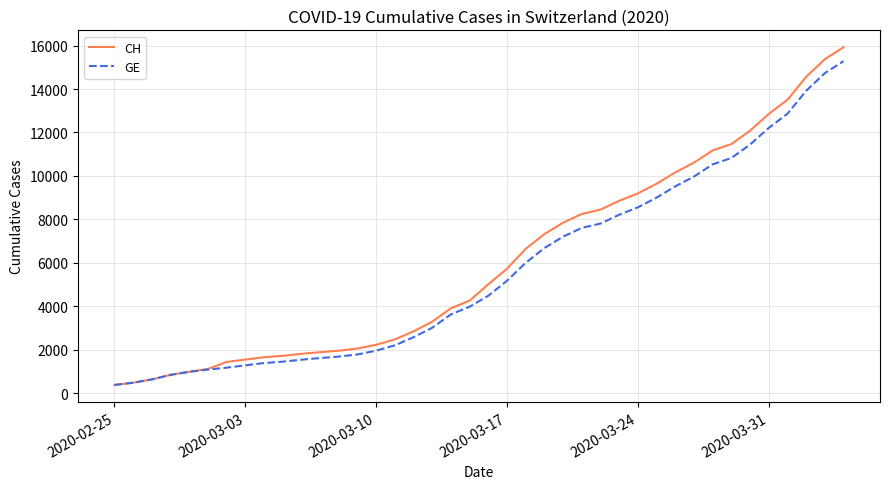

Is this an area chart (filled region under the line)?

No